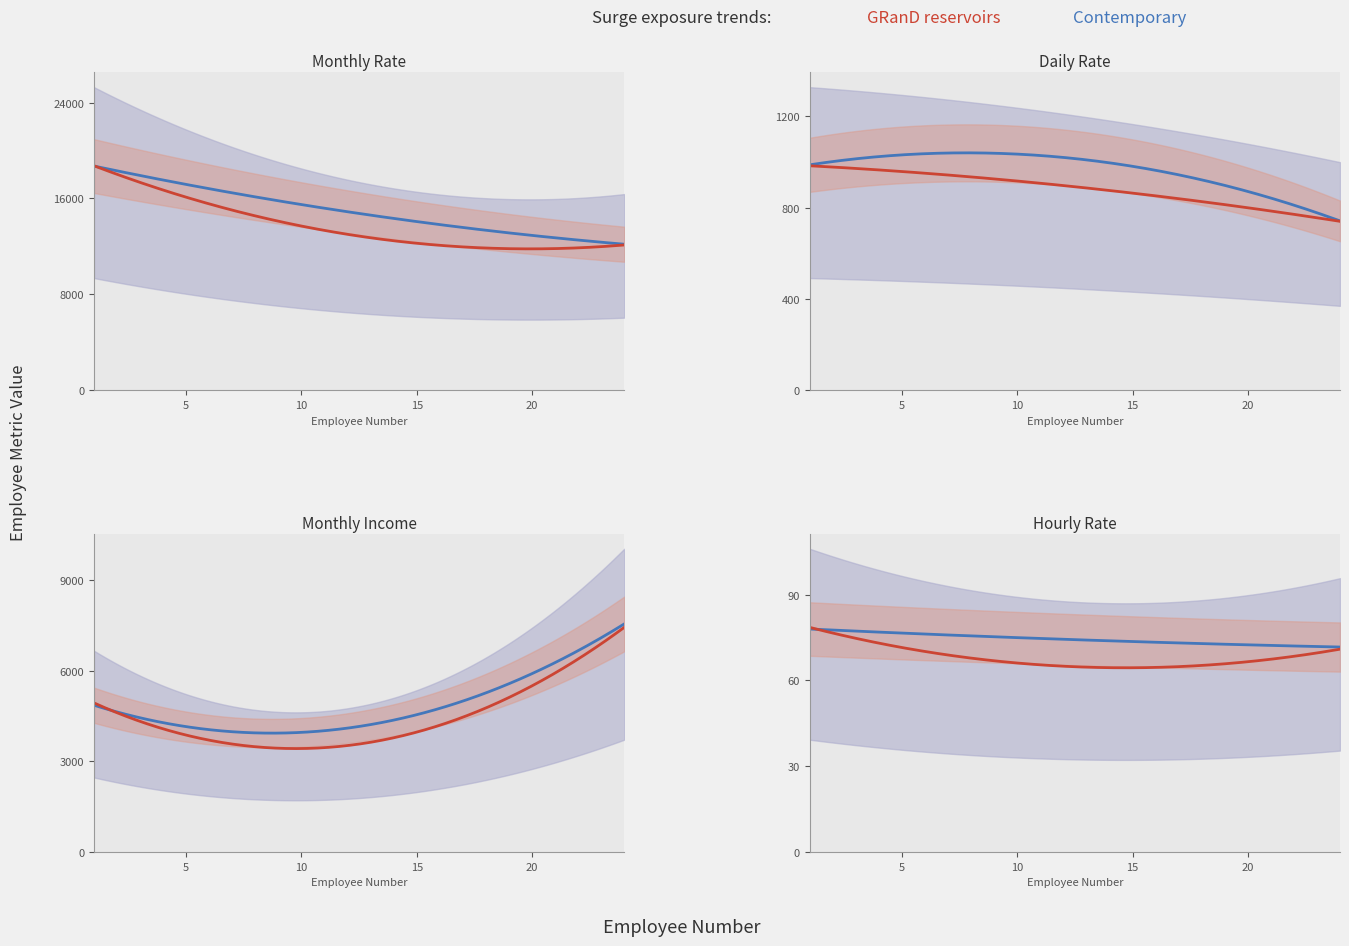

At which category does Monthly Rate reach its first local peak?

2